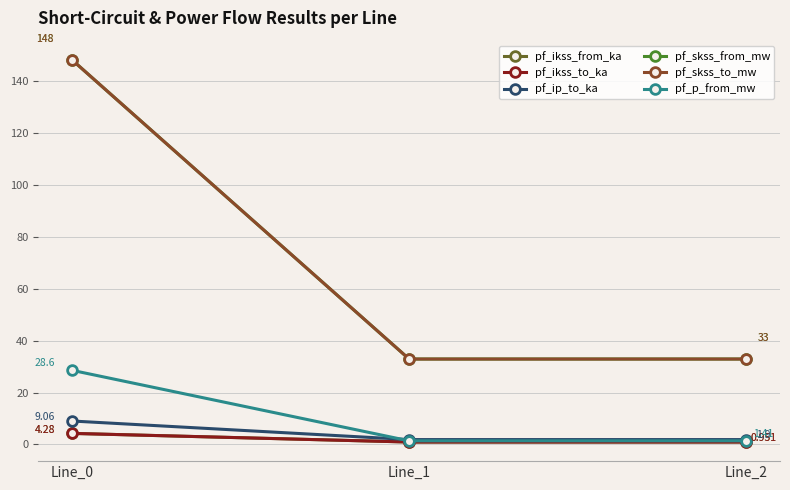

Does the chart have visible grid lines?

Yes